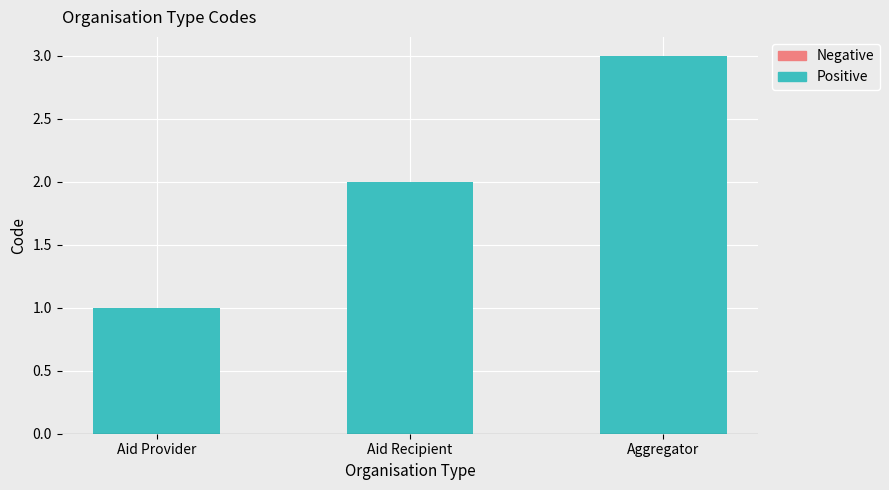

What is the ratio of the value at Aggregator to the value at Aid Recipient?

1.5